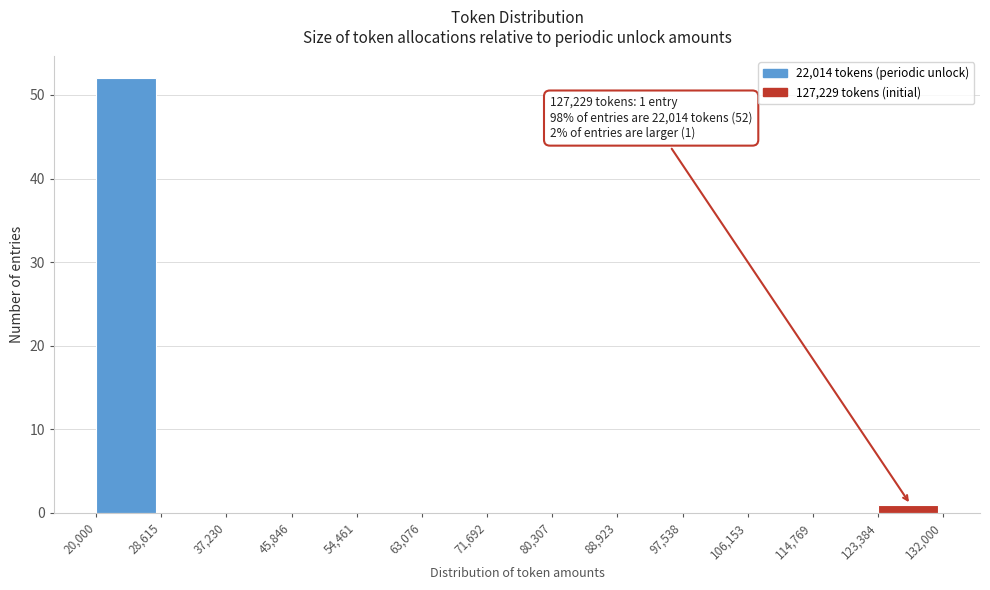

Which range on the x-axis has the tallest bar?

20,000 to 28,615